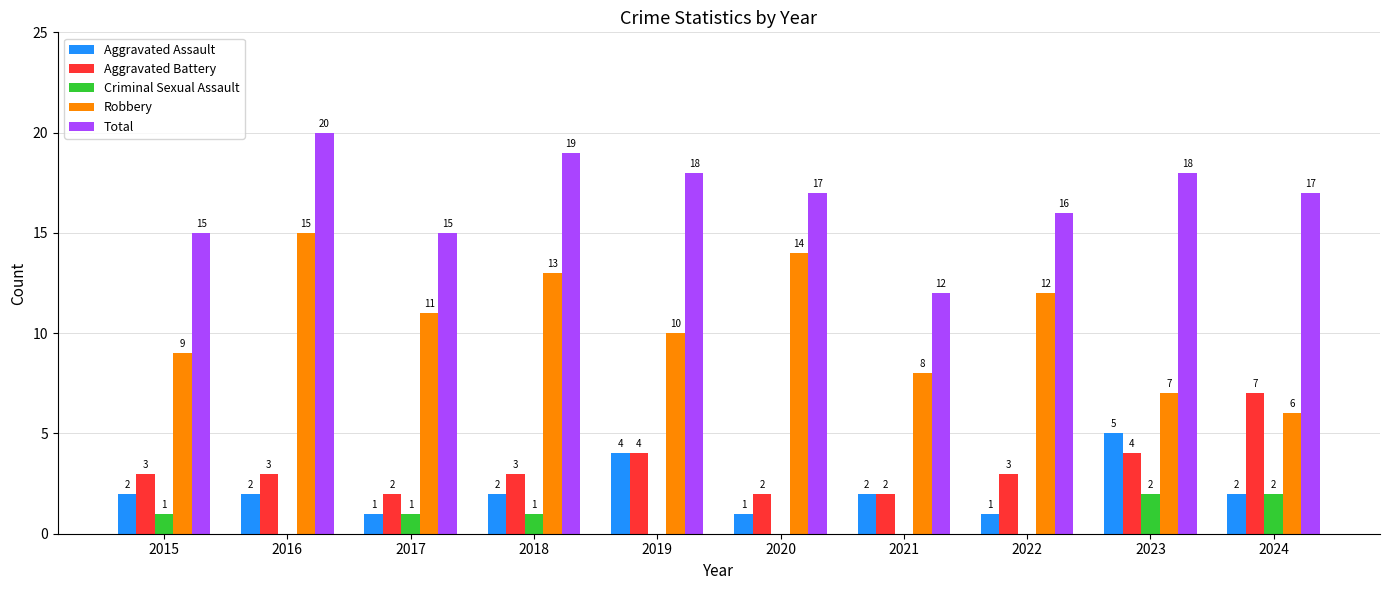

How many groups of bars are there?

10